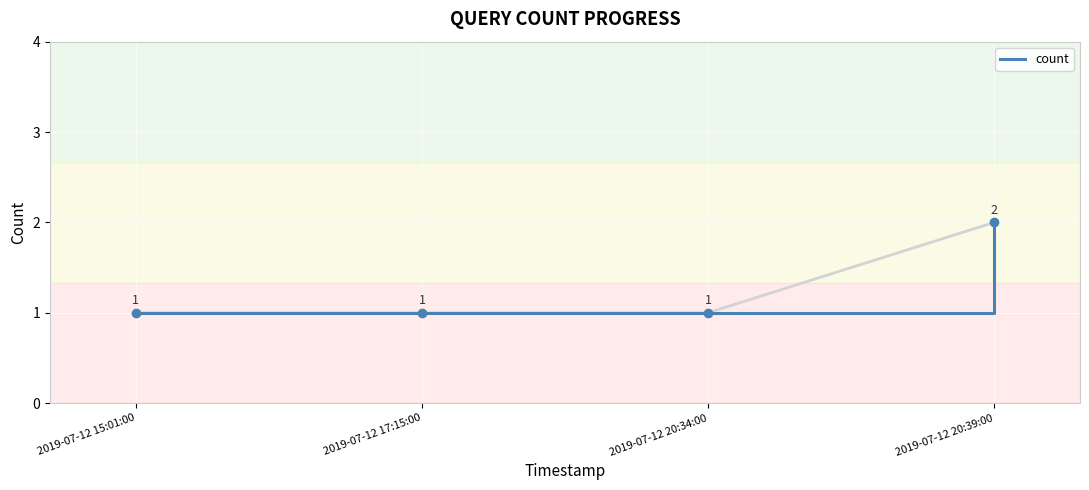

True or false: the data shows 1 at 2019-07-12 17:15:00.

True